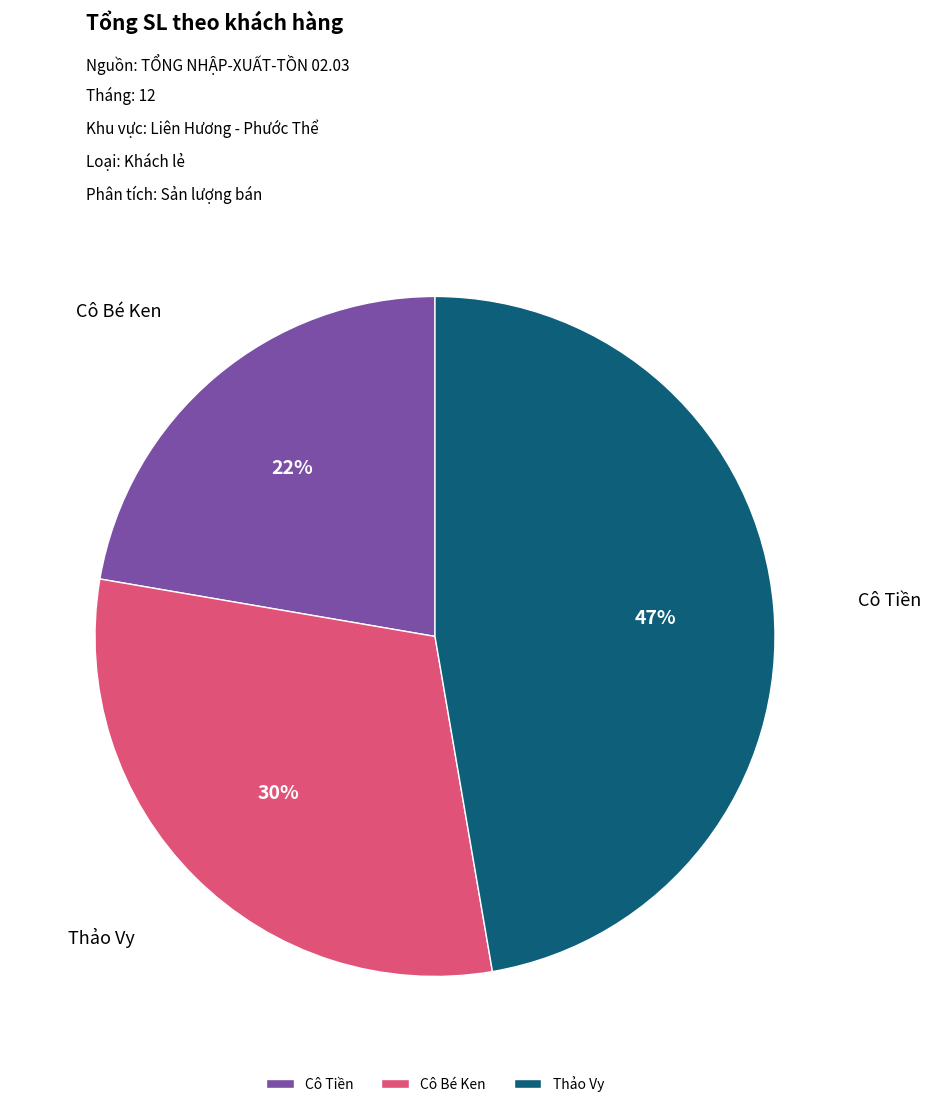

Does any single category account for the majority?

No